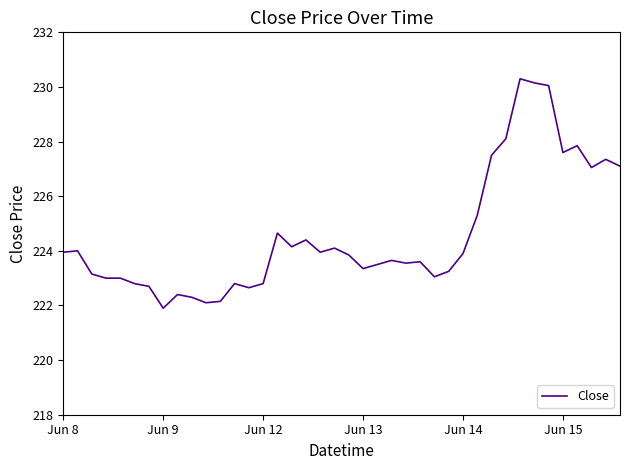

What is the maximum value shown in the chart?

230.3